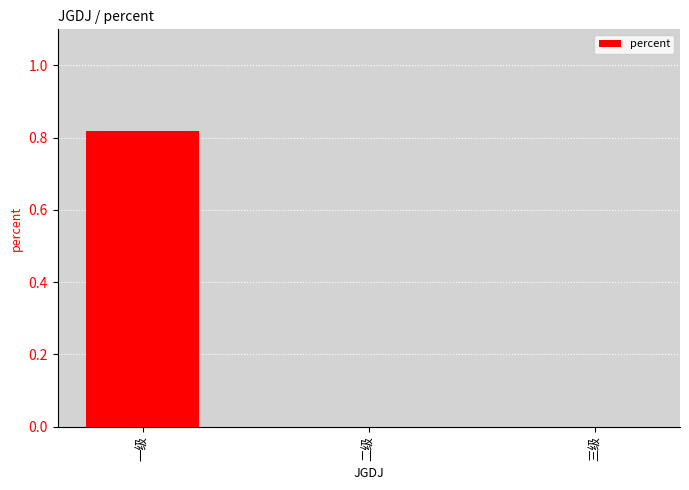

Is it true that the value at 二级 is 0.0?

True